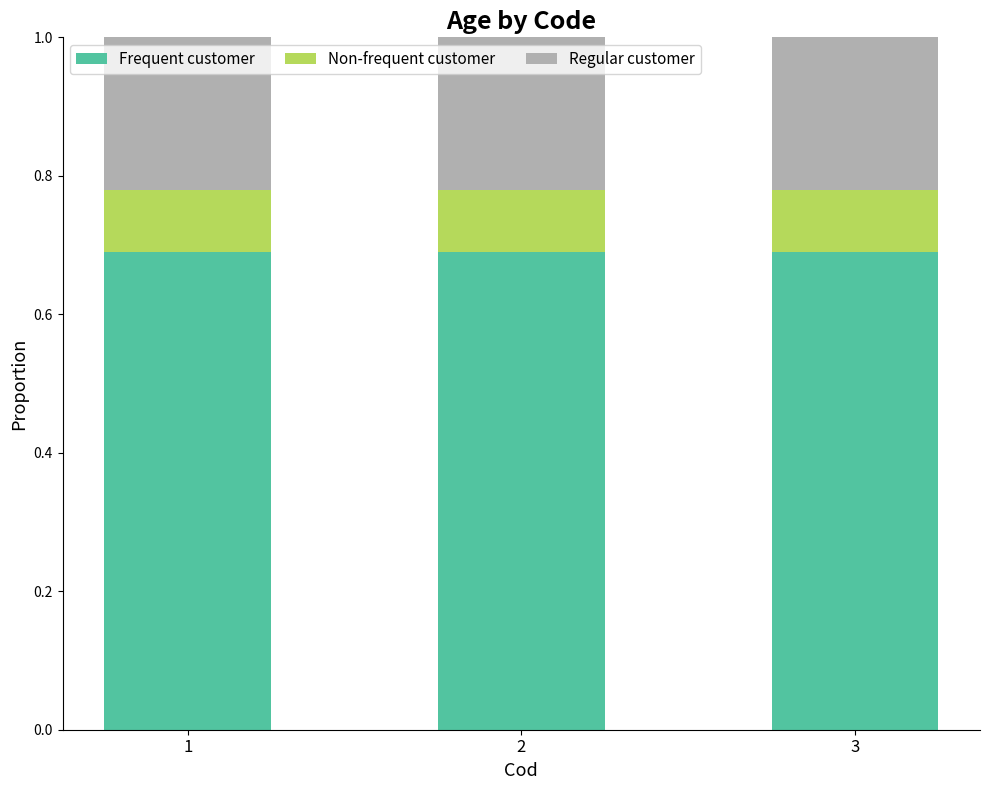

What is the total value across all series at 3?

1.0